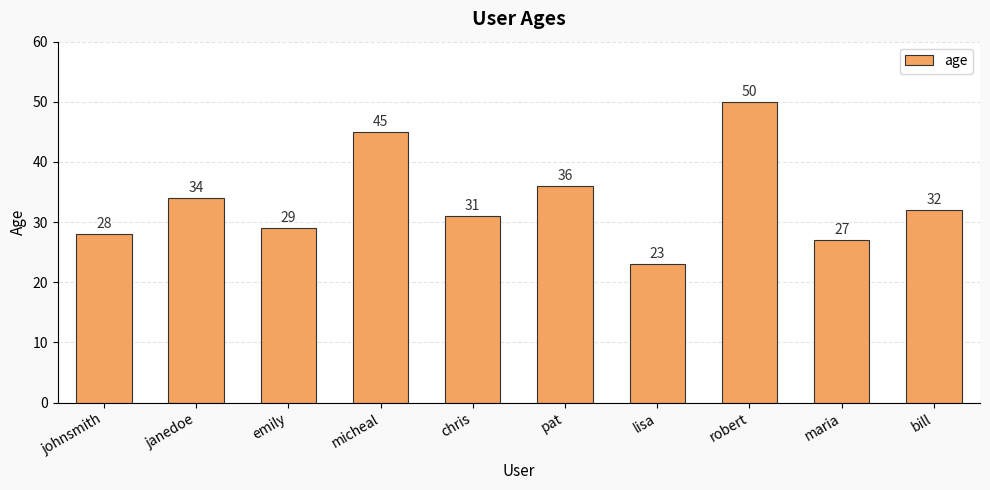

Are the bars grouped side by side (vs. stacked)?

No